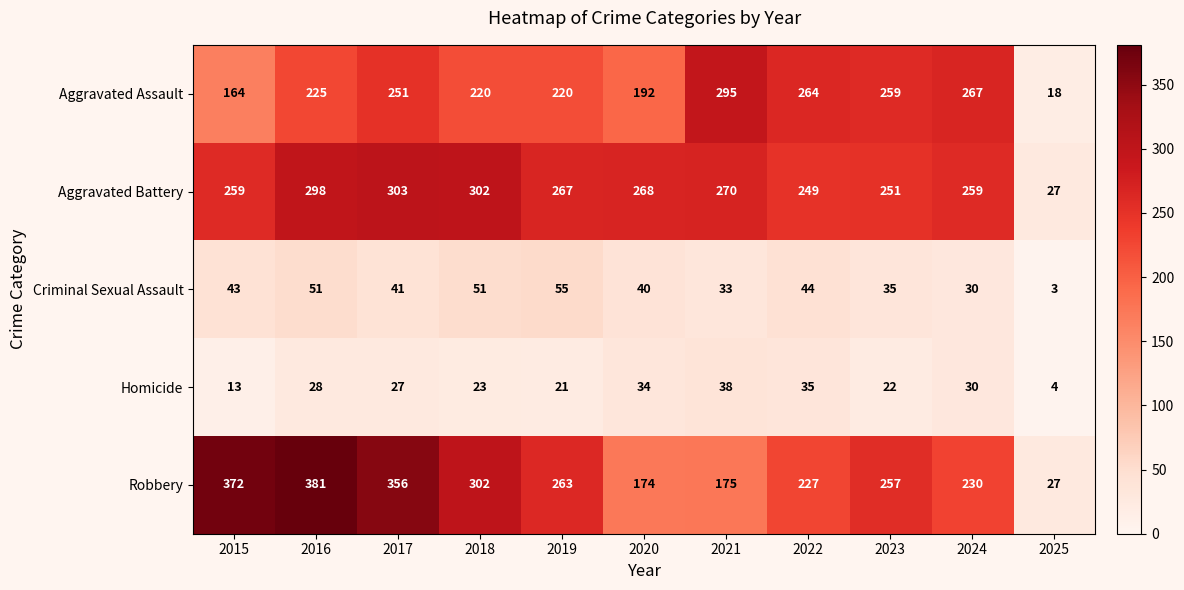

At which label does Aggravated Battery first exceed 267?

2016